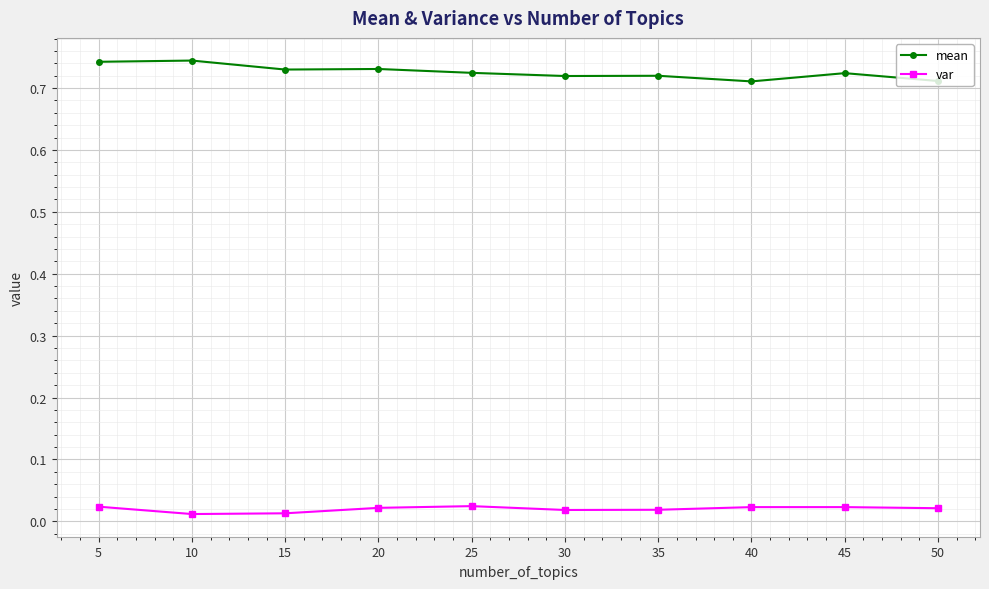

At how many categories does at least one series exceed 0?

10